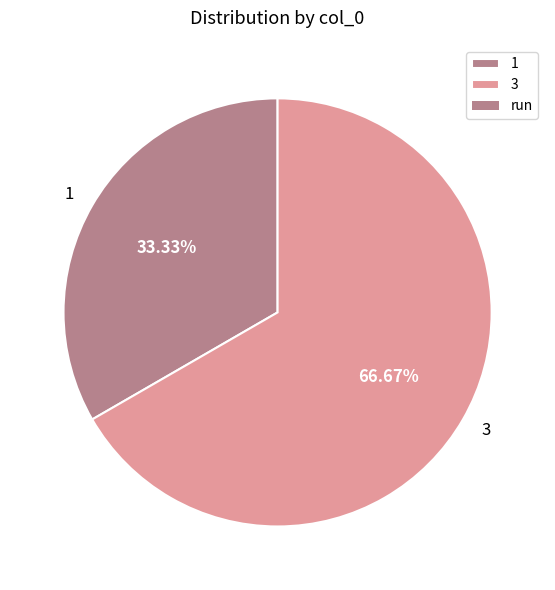

Count the number of slices in the pie.

2